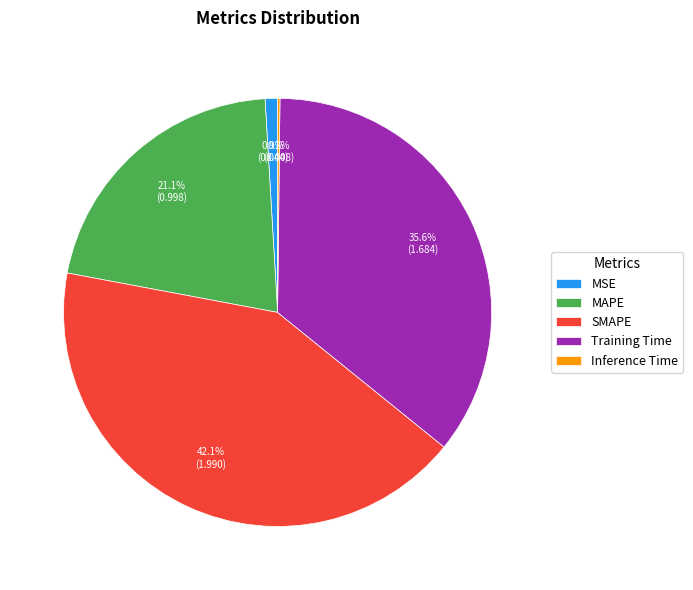

To the nearest percent, what percentage of the pie is MSE?

1%